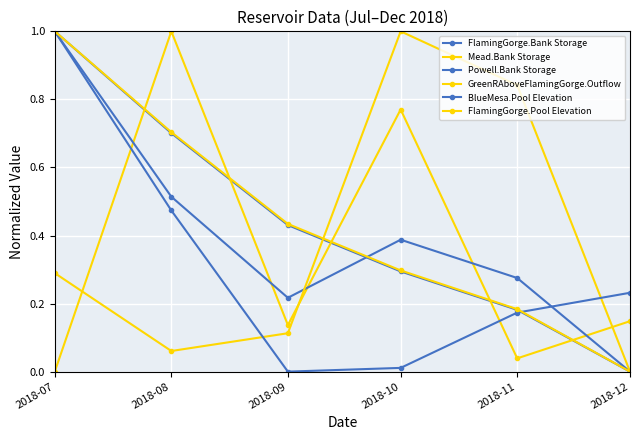

Is this an area chart (filled region under the line)?

No